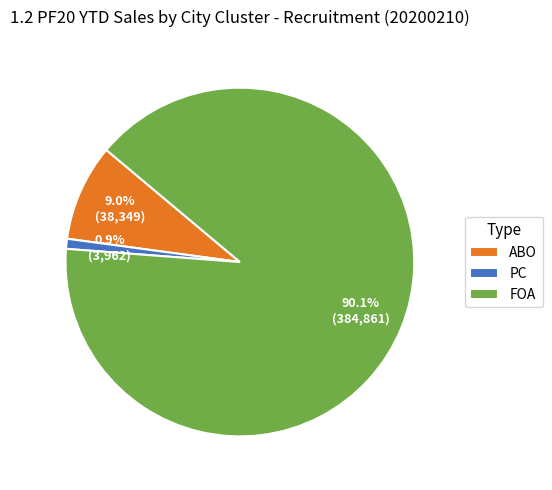

What is the ratio of the value at FOA to the value at ABO?

10.0